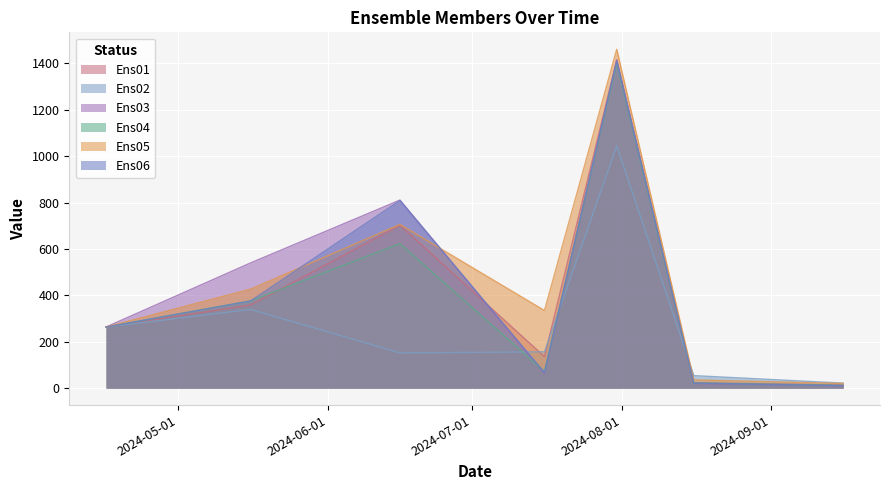

What is the lowest value of the Ens03 series?

10.0